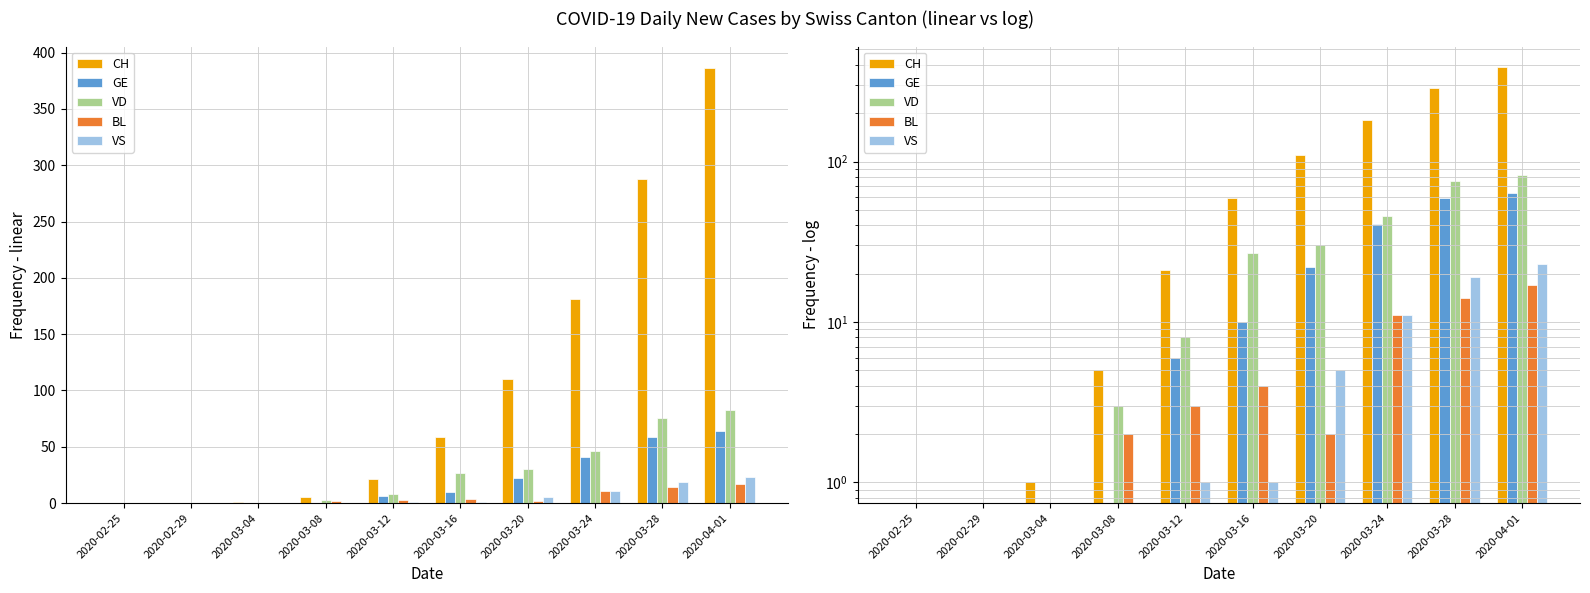

How many distinct data groups are displayed?

5